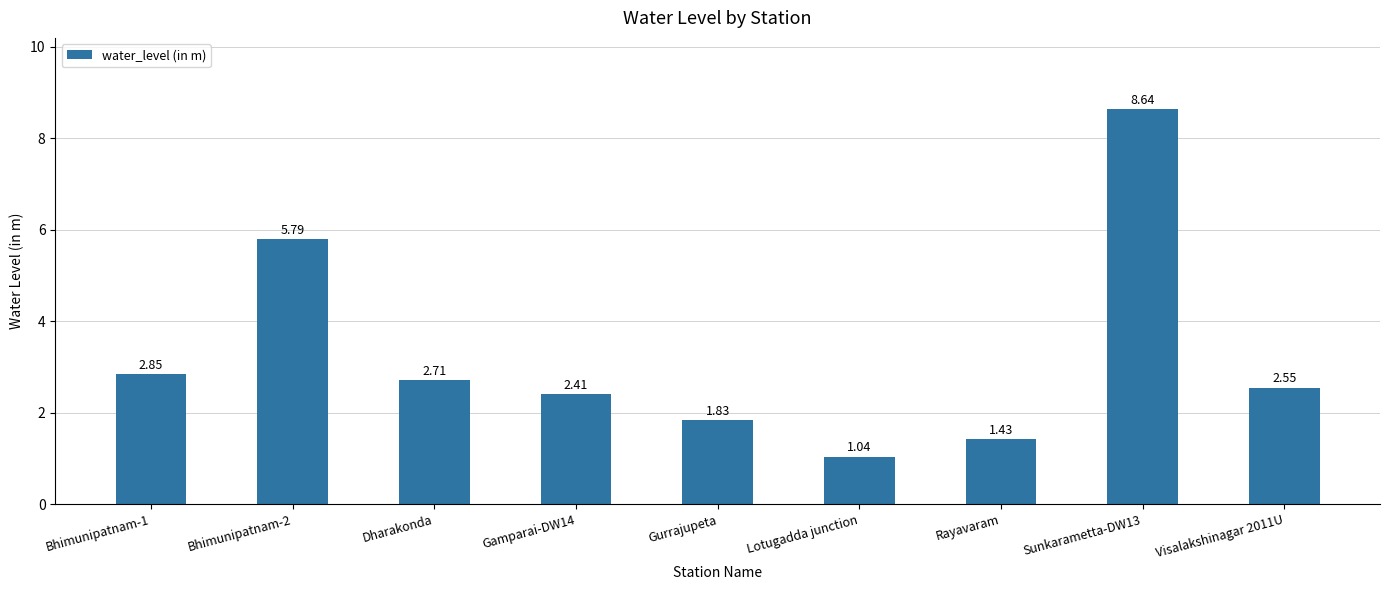

What is the maximum value shown in the chart?

8.6